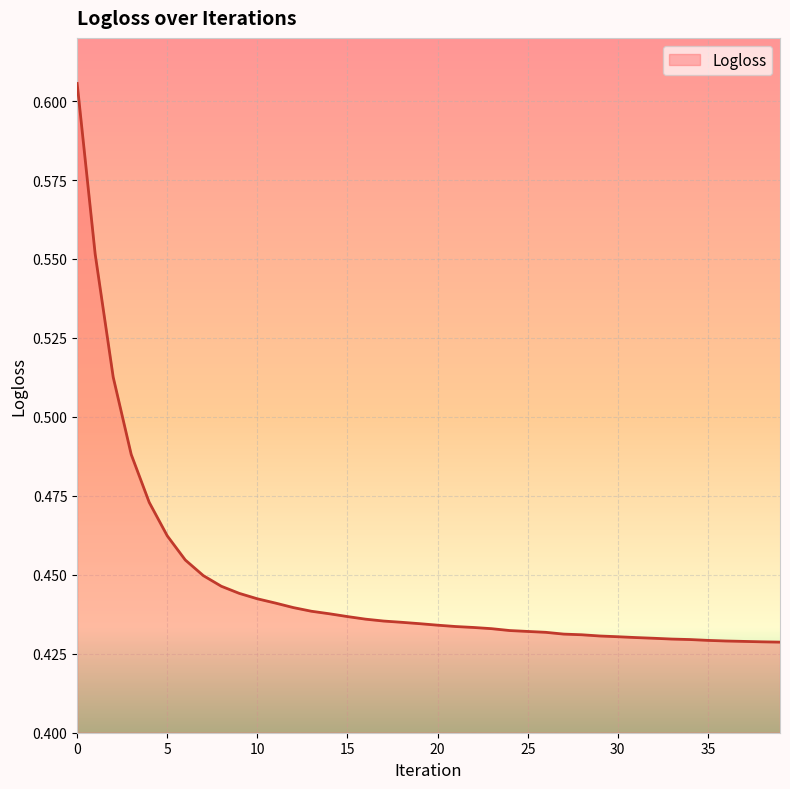

Reading left to right, extract all data points from this chart.

0.6	0.6	0.5	0.5	0.5	0.5	0.5	0.4	0.4	0.4	0.4	0.4	0.4	0.4	0.4	0.4	0.4	0.4	0.4	0.4	0.4	0.4	0.4	0.4	0.4	0.4	0.4	0.4	0.4	0.4	0.4	0.4	0.4	0.4	0.4	0.4	0.4	0.4	0.4	0.4